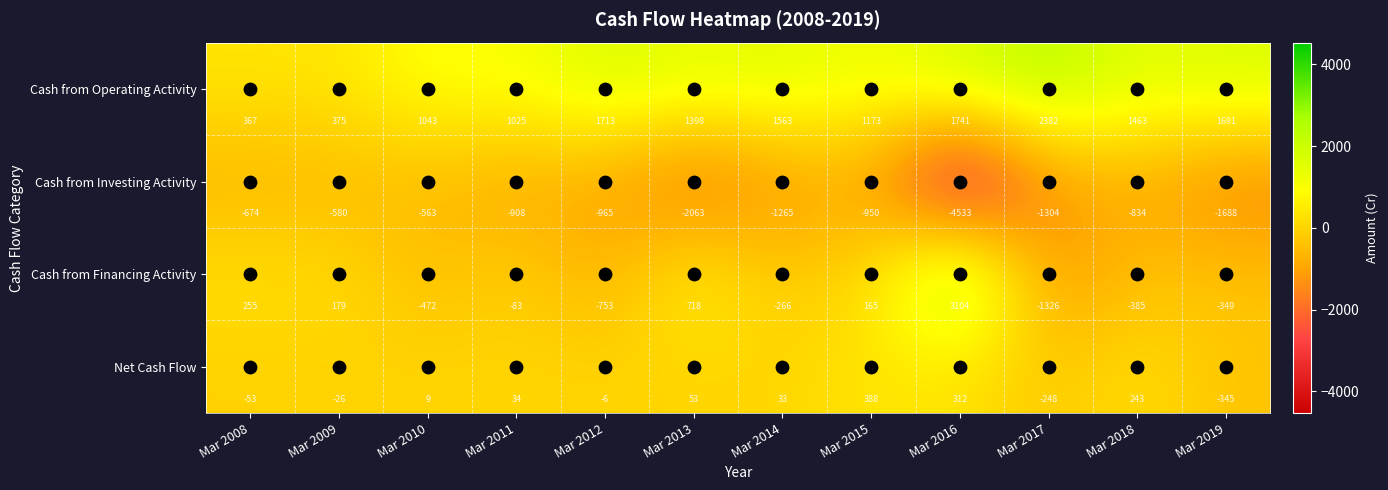

What is the average value of the Net Cash Flow series?

33